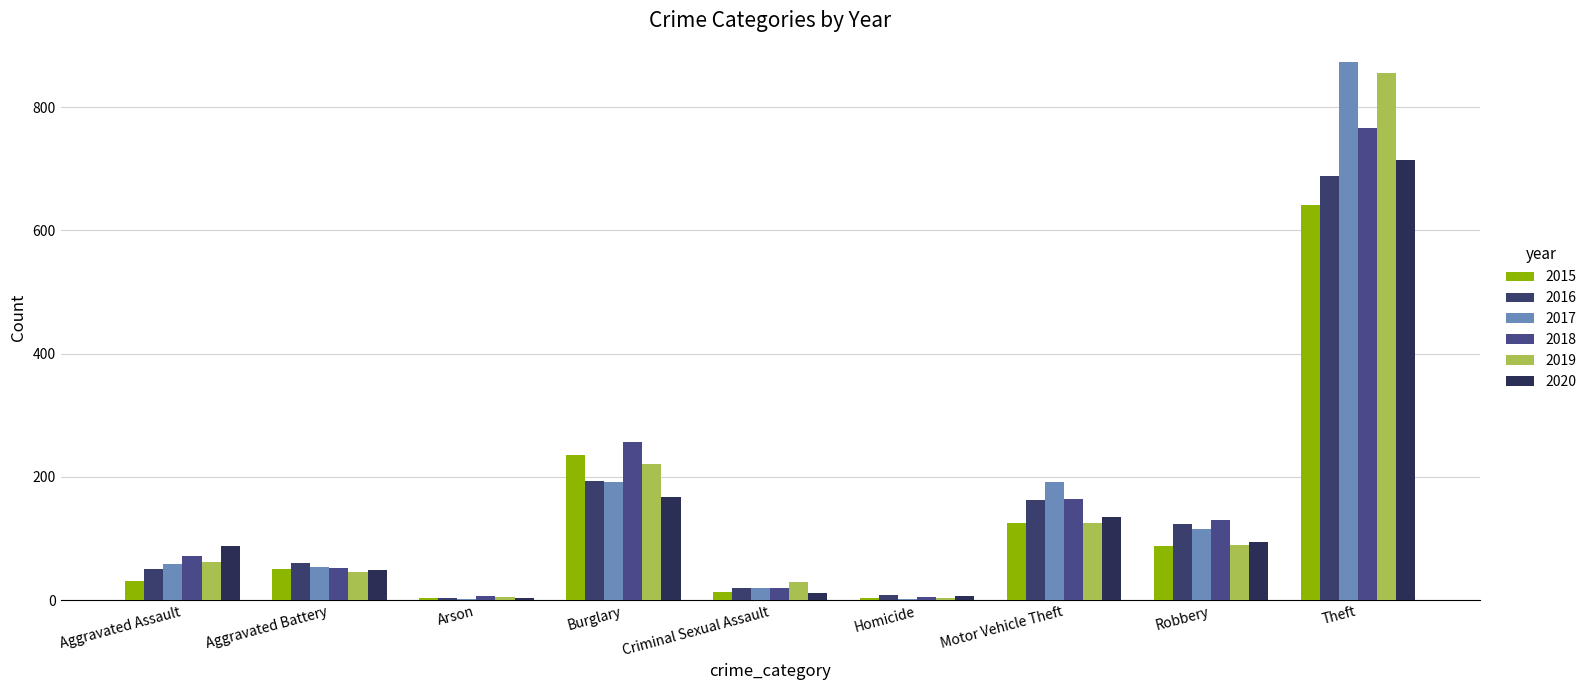

Which category has the lowest value in the 2018 series?

Homicide